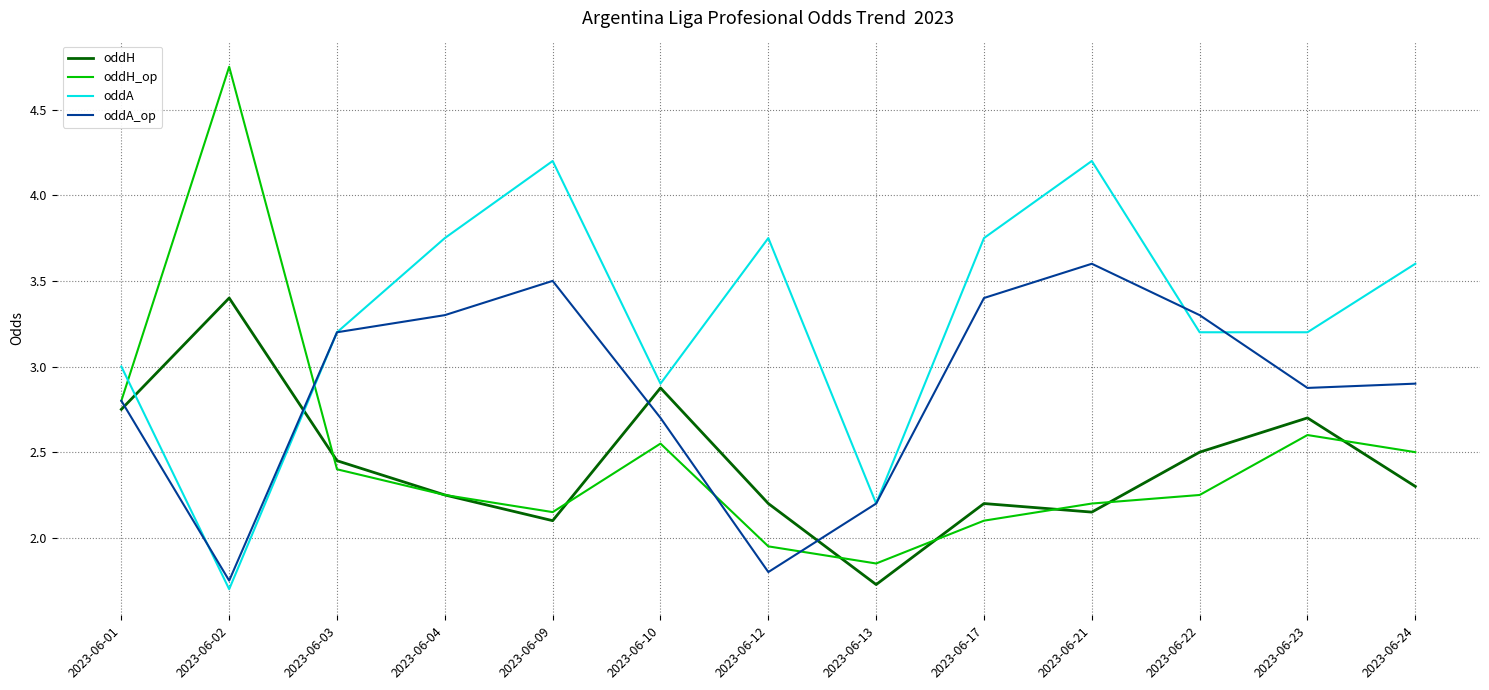

At which category does oddA_op reach its first local peak?

2023-06-09